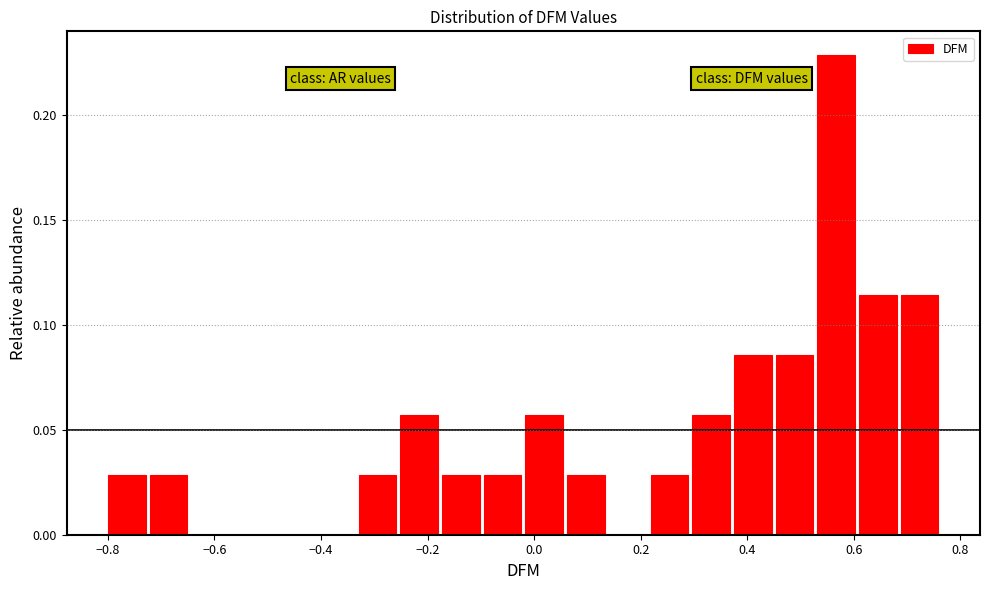

Read against the x-axis, roughly where is the centre of the tallest bar?

0.56